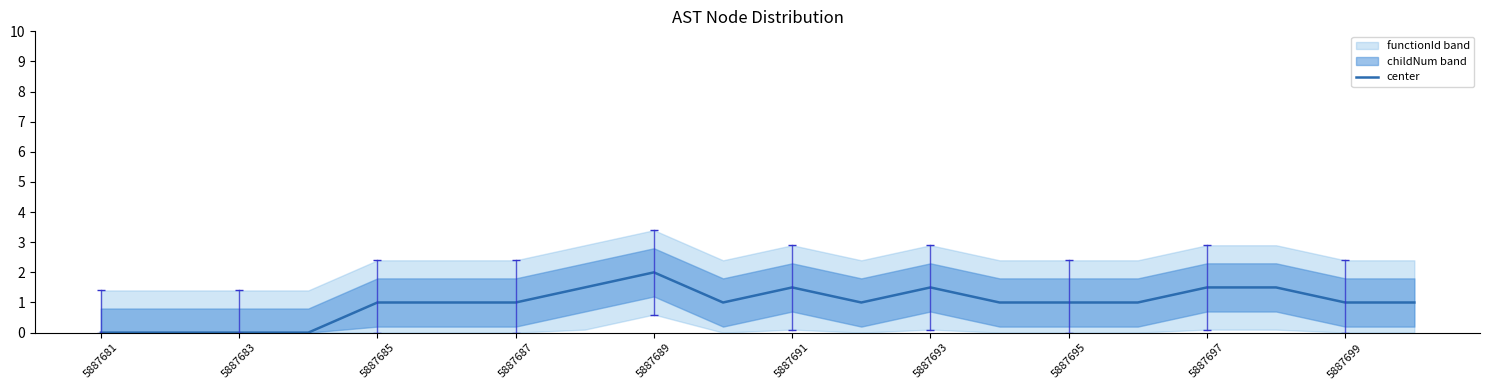

The chart shows a value of 1.5 at 17. True or false?

True